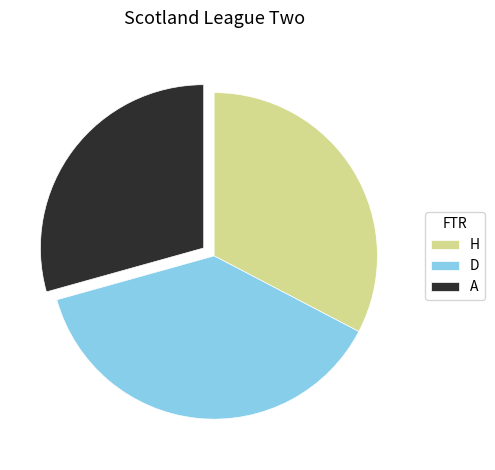

The A slice represents 38% of the pie. True or false?

False